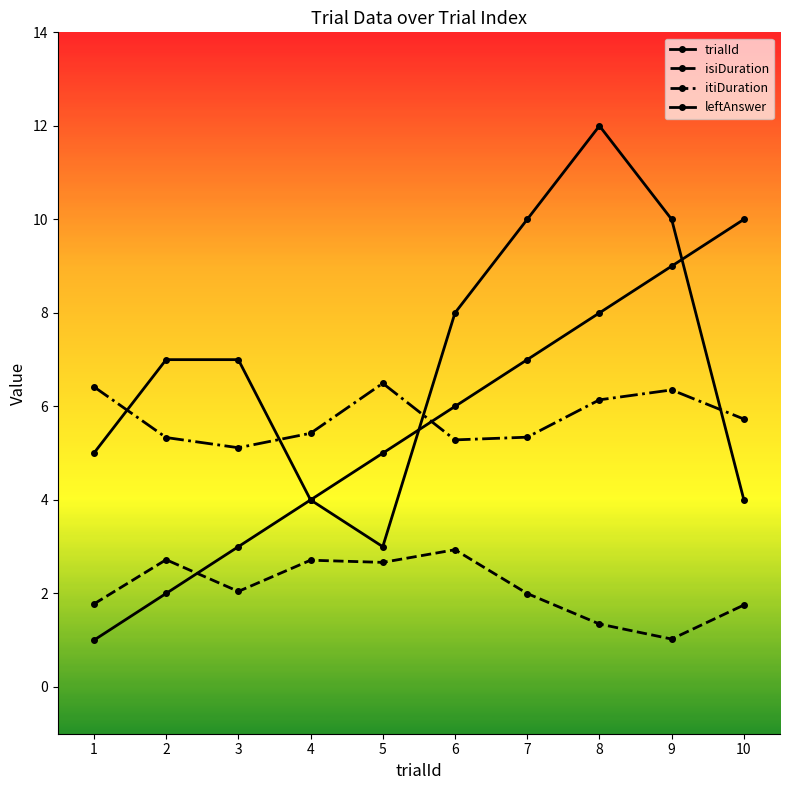

What is the difference between the leftAnswer values at 6 and 9?

2.0